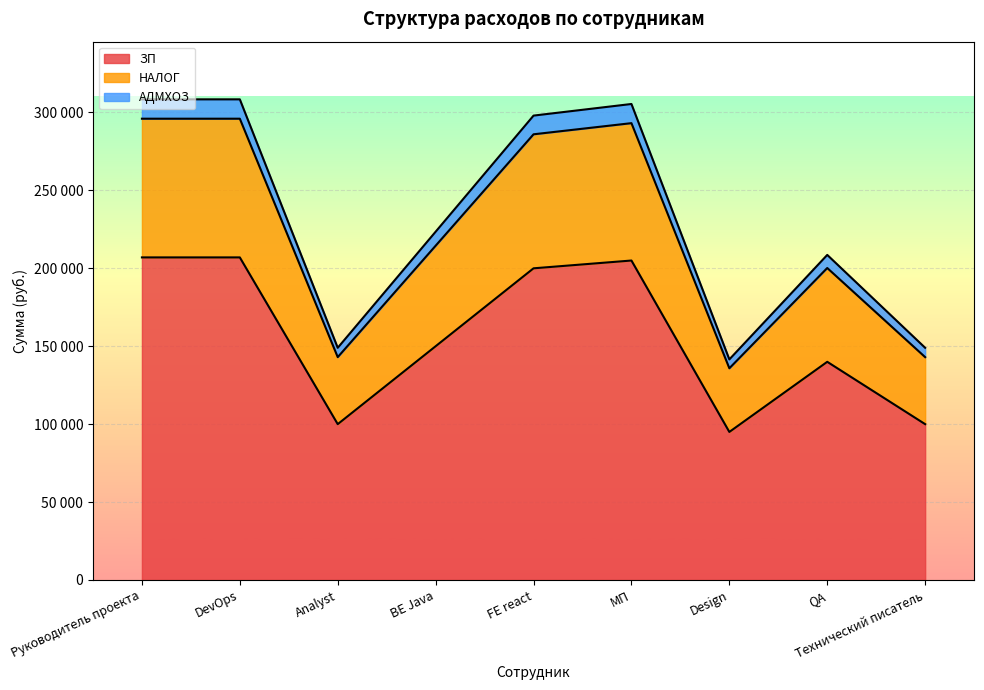

What is the label of the 9th point from the right?

Руководитель проекта